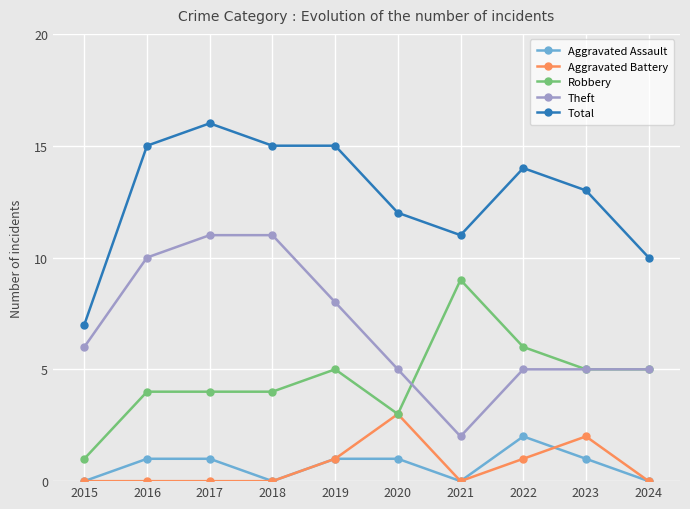

How many series are shown in this chart?

5